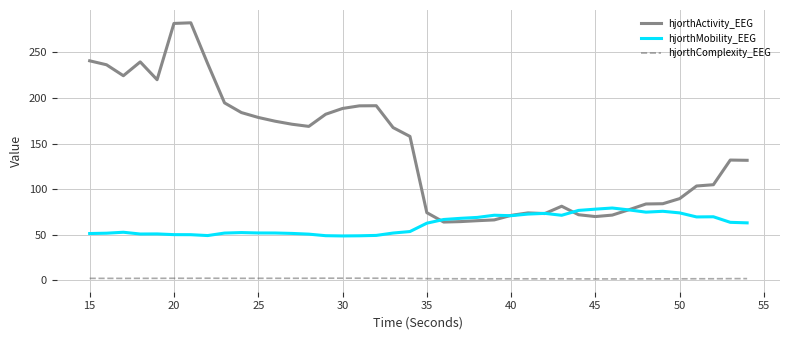

How many lines are shown in the chart?

3